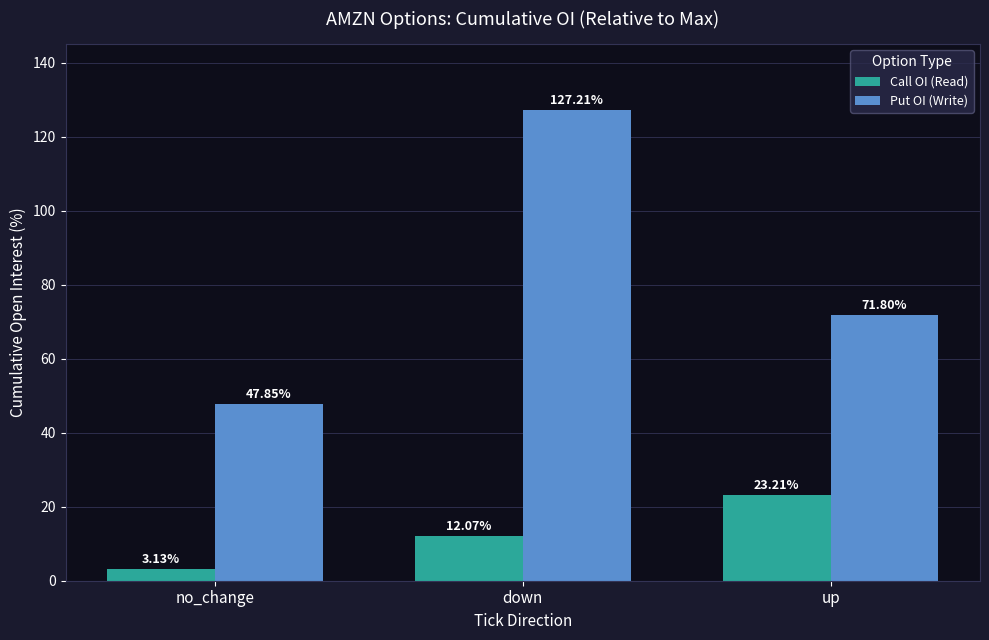

At which category is the sum across all series the highest?

down